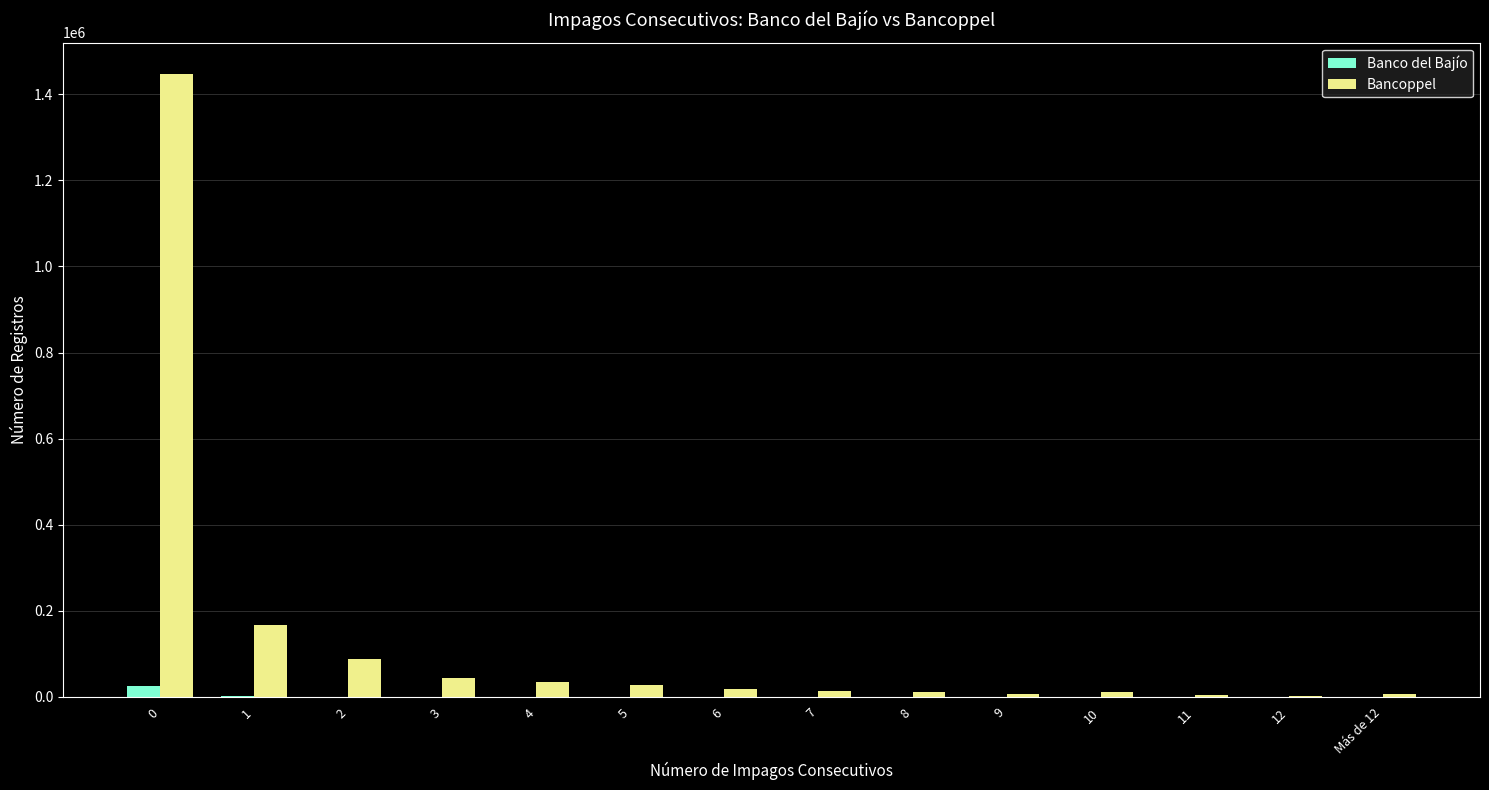

What is the sum of all Bancoppel values?

1882805